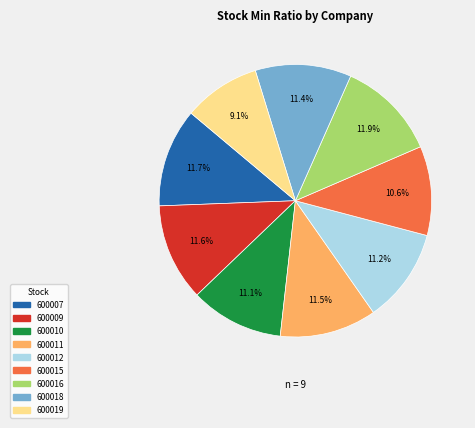

What portion of the pie excludes 600009?

88.4%